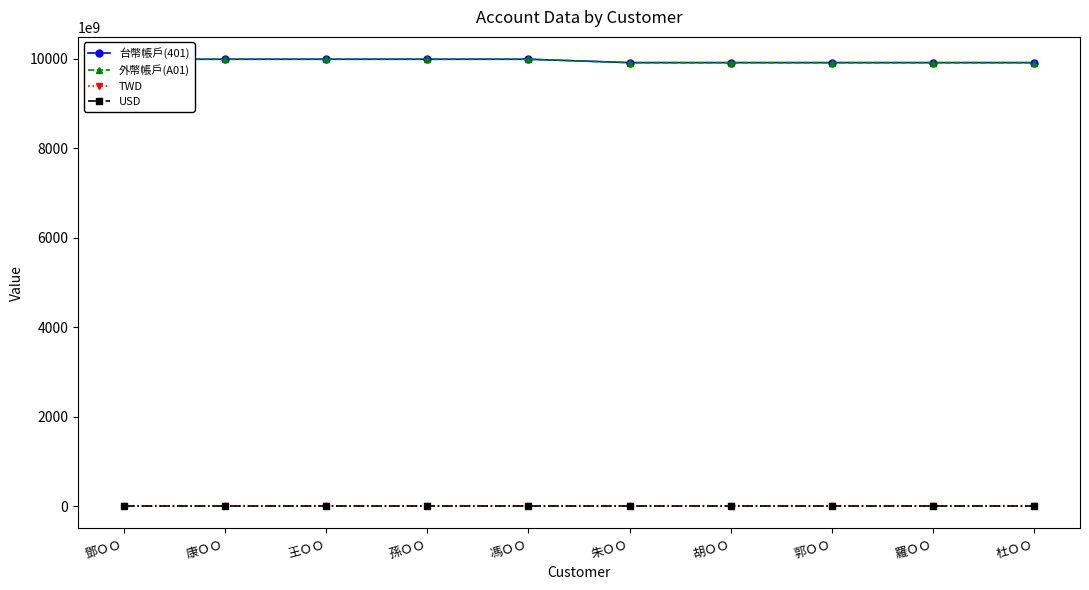

Reading right to left, what are all the values shown in this chart?

台幣帳戶(401): 杜ＯＯ=9915968103819	羅ＯＯ=9915968103801	郭ＯＯ=9915968103744	胡ＯＯ=9915968103769	朱ＯＯ=9915968103712	馮ＯＯ=9991968101194	孫ＯＯ=9991968017472	王ＯＯ=9991968017465	康ＯＯ=9991968017458	鄧ＯＯ=9991968017440
外幣帳戶(A01): 杜ＯＯ=9915441101125	羅ＯＯ=9915441101118	郭ＯＯ=9915441101075	胡ＯＯ=9915441101043	朱ＯＯ=9915441101029	馮ＯＯ=9991441101199	孫ＯＯ=9991441147175	王ＯＯ=9991441147168	康ＯＯ=9991441147150	鄧ＯＯ=9991441147182
TWD: 杜ＯＯ=1000000	羅ＯＯ=1000000	郭ＯＯ=1000000	胡ＯＯ=1000000	朱ＯＯ=1000000	馮ＯＯ=1000000	孫ＯＯ=1000000	王ＯＯ=1000000	康ＯＯ=1000000	鄧ＯＯ=1000000
USD: 杜ＯＯ=200000	羅ＯＯ=200000	郭ＯＯ=200000	胡ＯＯ=200000	朱ＯＯ=200000	馮ＯＯ=200000	孫ＯＯ=200000	王ＯＯ=200000	康ＯＯ=200000	鄧ＯＯ=200000